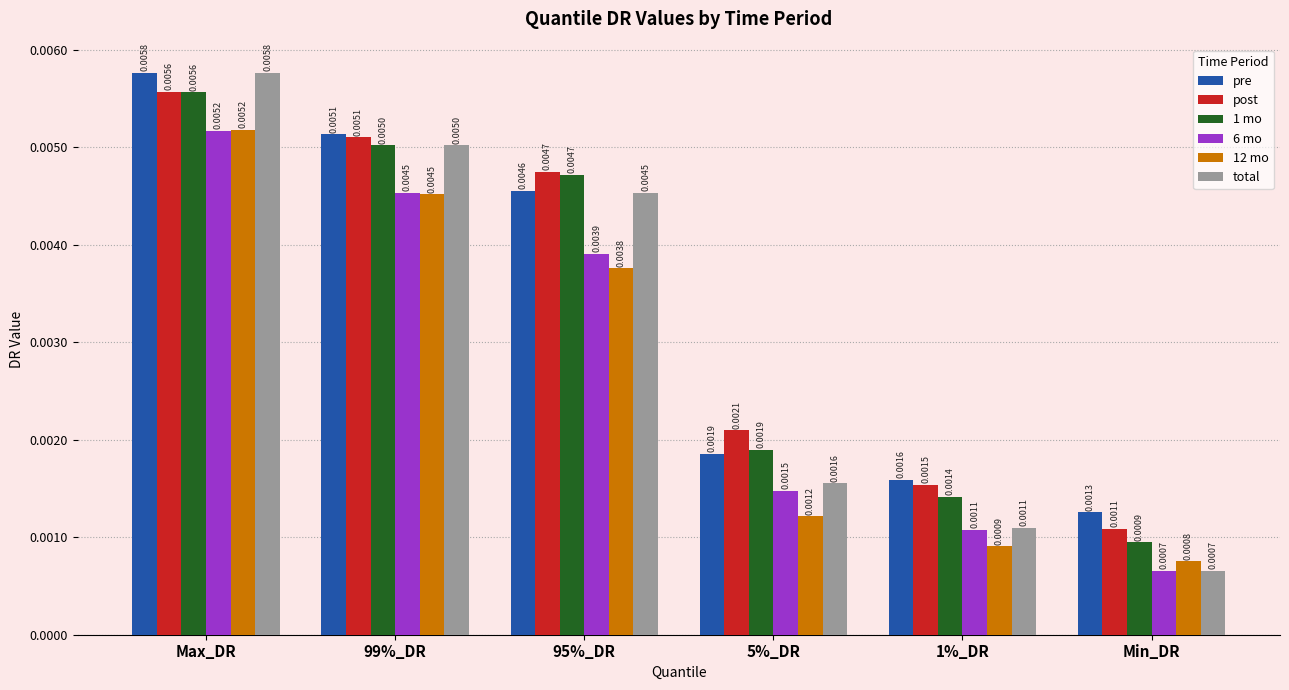

What are all the series names shown in the legend?

pre, post, 1 mo, 6 mo, 12 mo, total